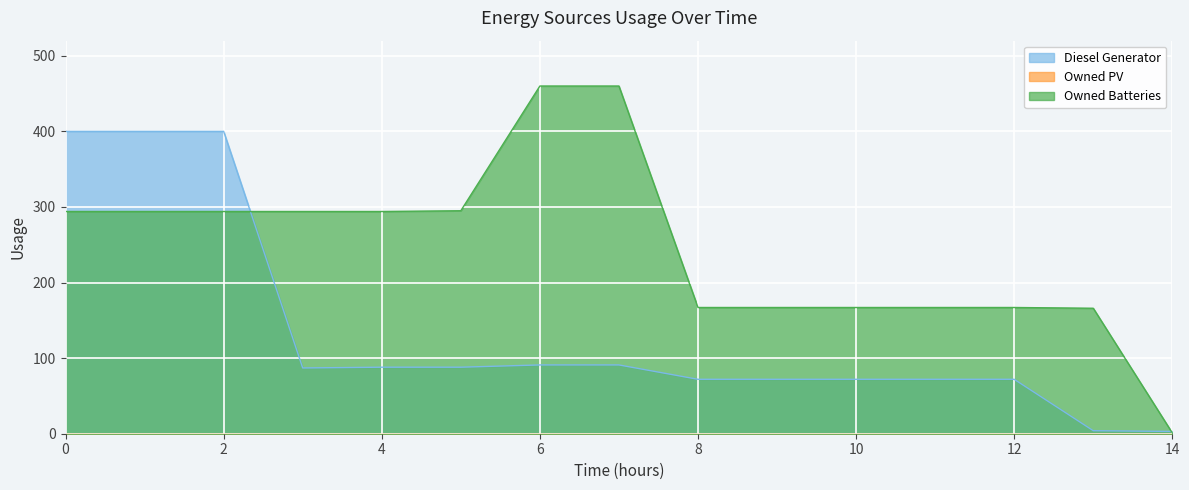

Does the chart display data point markers on the line(s)?

No